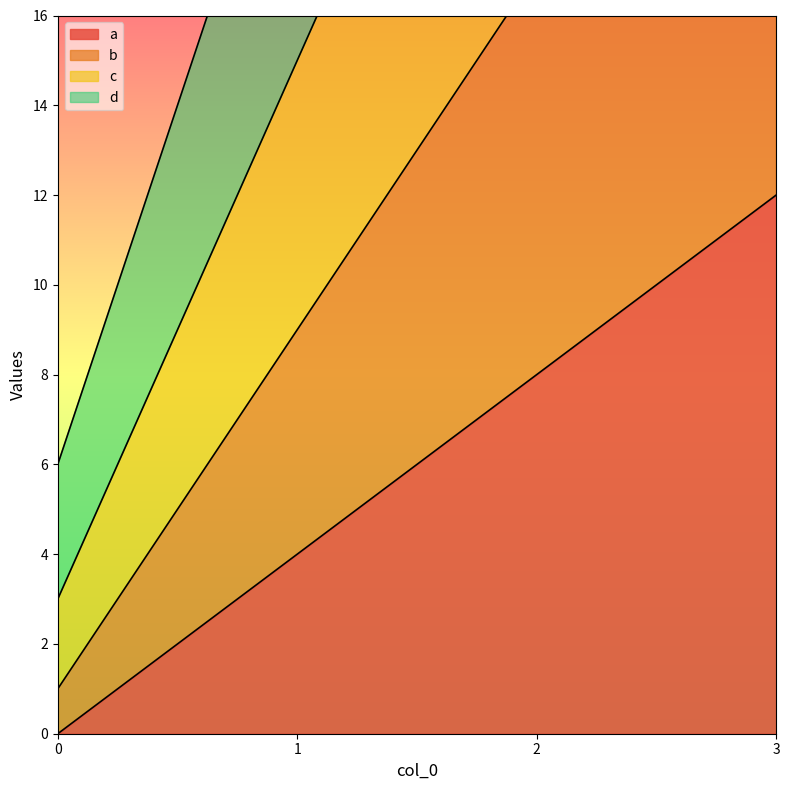

What is the value of the b point at the 3rd from the left?

17